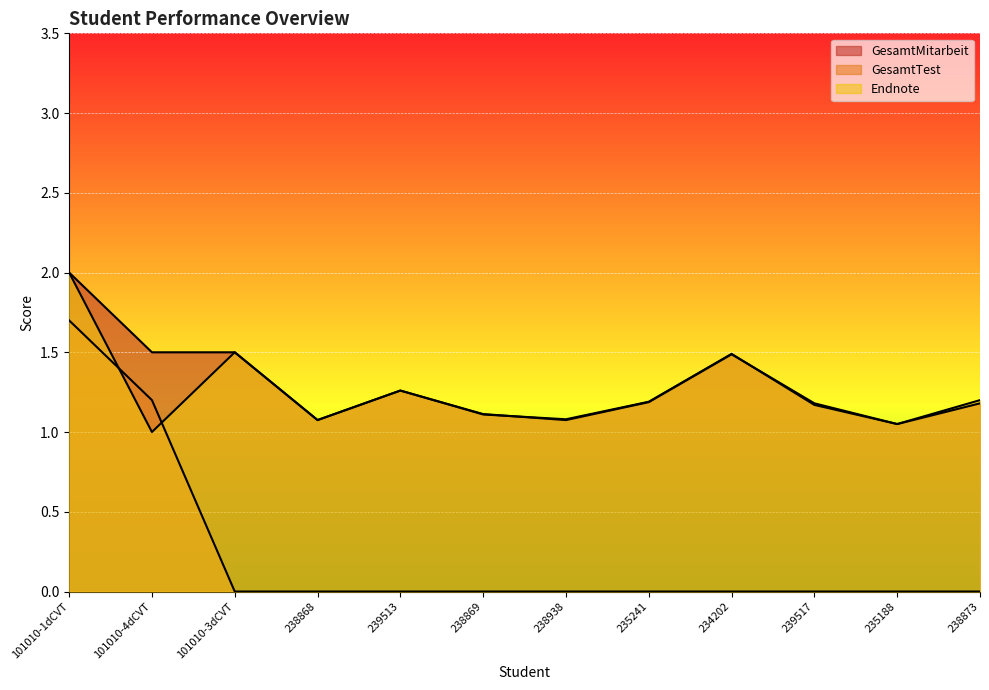

What is the value of the GesamtMitarbeit point at the 8th from the left?

1.2